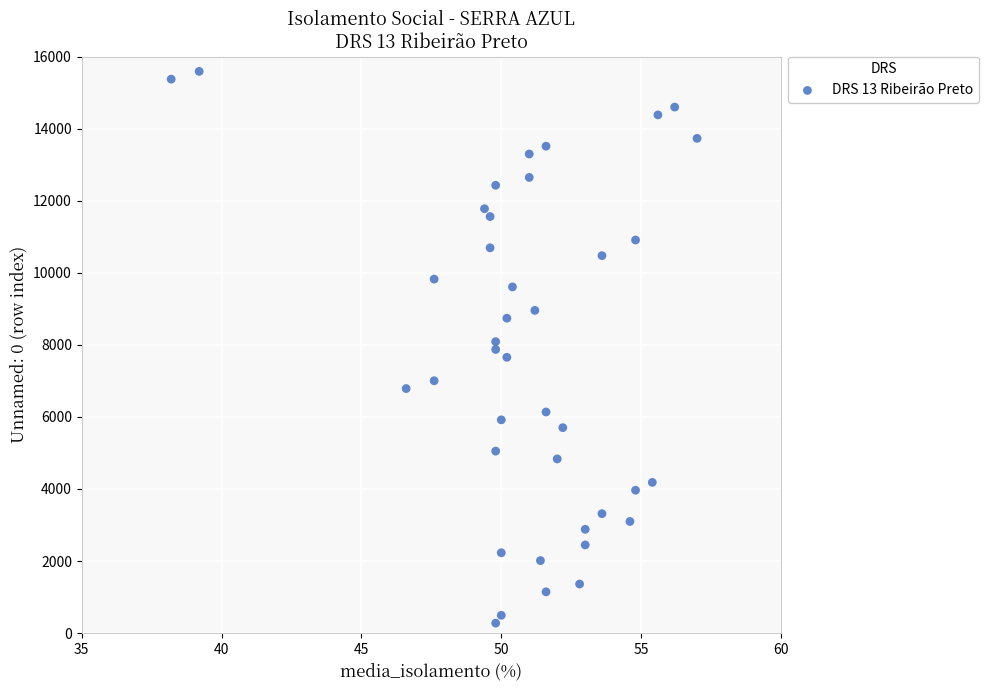

What is the range of Y values (max minus min)?

15313